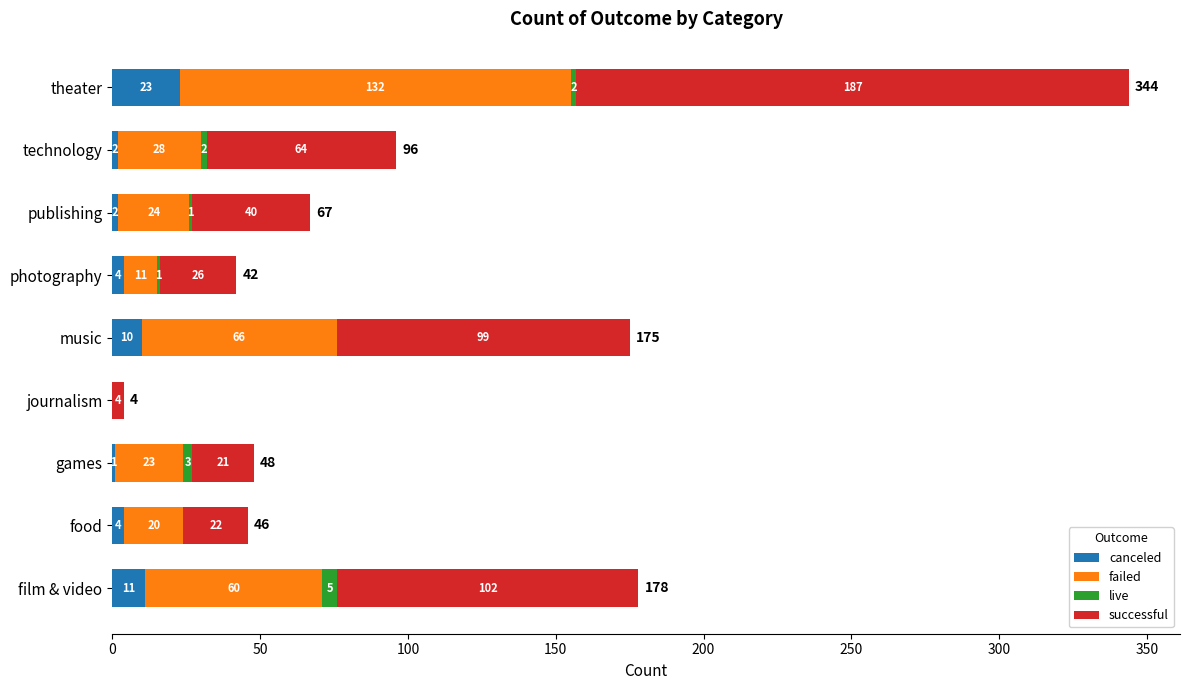

Is it true that canceled equals 4 at food?

True